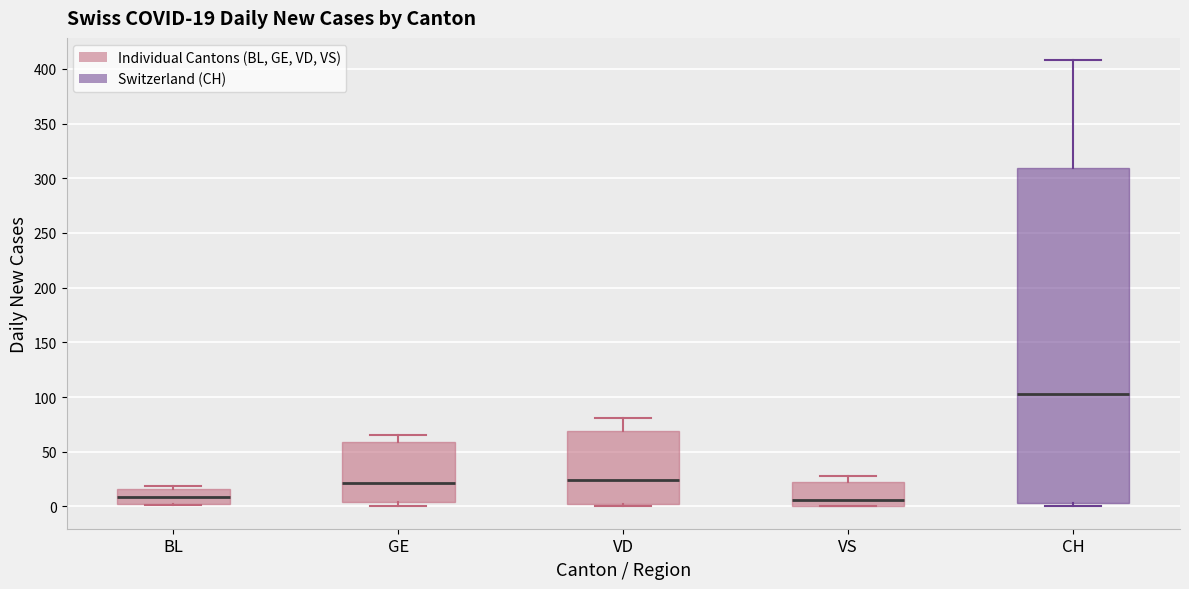

Which box is the tallest, from its lower edge to its upper edge?

CH